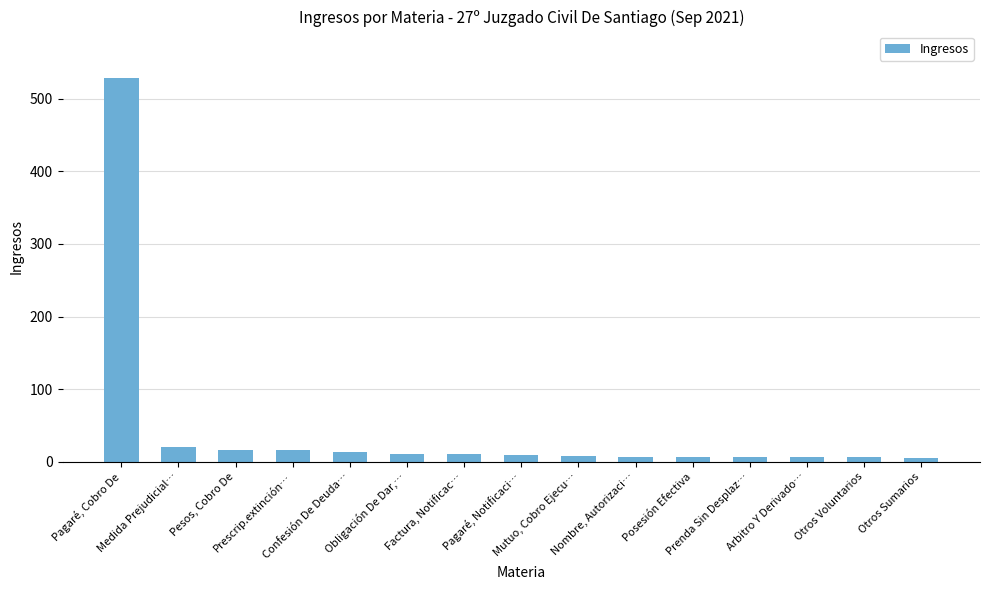

What is the change in value from Medida Prejudicial… to Factura, Notificac…?

-10